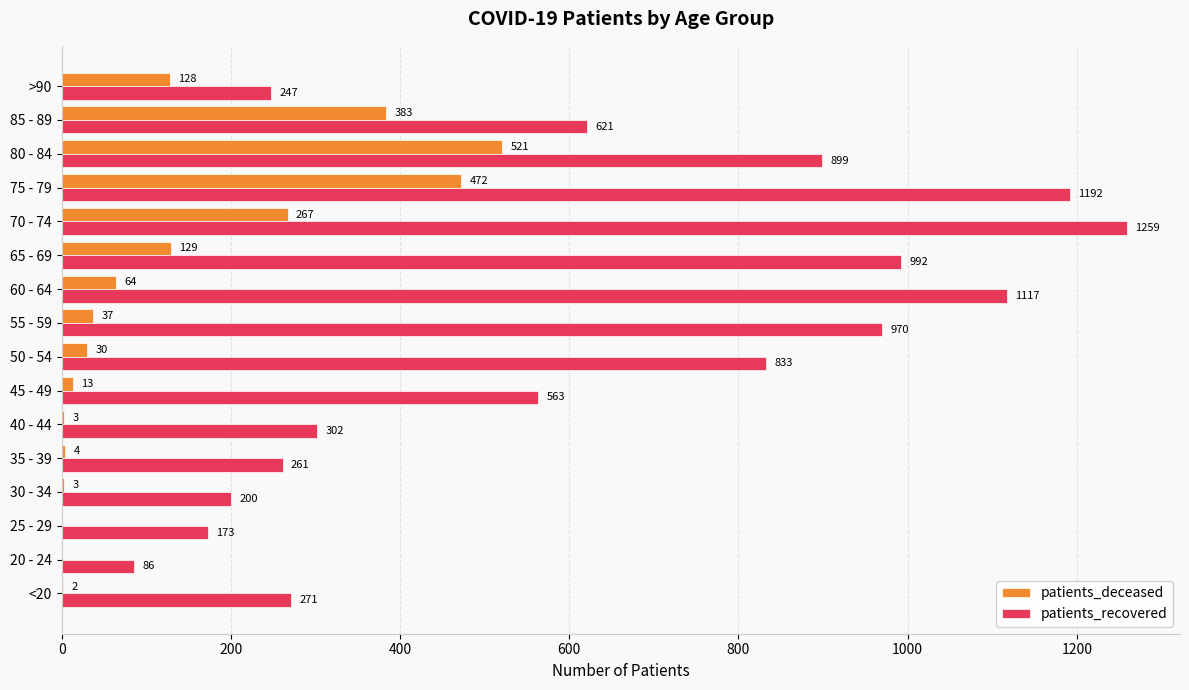

Which series changed the most between 25 - 29 and 45 - 49?

patients_recovered